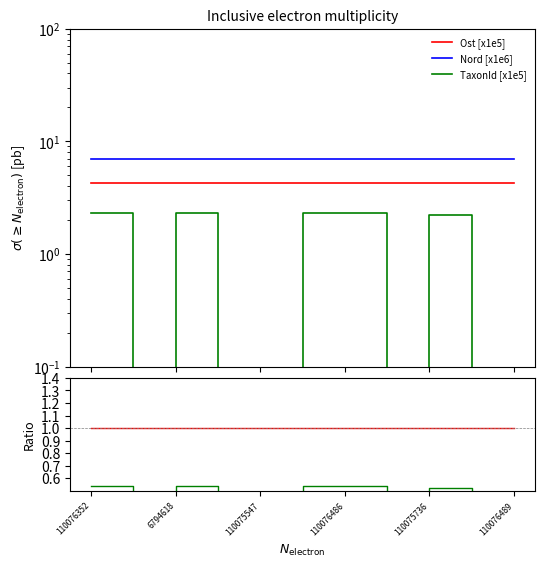

Reading right to left, what are all the values shown in this chart?

Ost [x1e5]: 4.3	4.3	4.3	4.3	4.3	4.3	4.3	4.3	4.3	4.3	4.3
Nord [x1e6]: 7.0	7.0	7.0	7.0	7.0	7.0	7.0	7.0	7.0	7.0	7.0
TaxonId [x1e5]: 0.1	0.0	2.2	0.0	2.3	2.3	0.1	0.1	2.3	0.1	2.3
Ost: 1.0	1.0	1.0	1.0	1.0	1.0	1.0	1.0	1.0	1.0	1.0
Nord: 1.6	1.6	1.6	1.6	1.6	1.6	1.6	1.6	1.6	1.6	1.6
TaxonId: 0.0	0.0	0.5	0.0	0.5	0.5	0.0	0.0	0.5	0.0	0.5